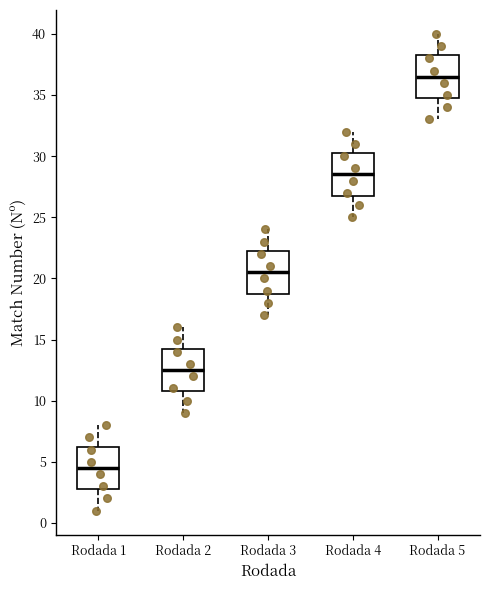

Reading left to right, transcribe this box plot: for each box, give where its median line is, the range the box spans, and where its two whiskers end, as read against the y-axis. The values are not printed on the chart, so give them approximately, as read against the axis.

Rodada 1: median 4.5, box 3.0 to 6.5, whiskers 1.0 to 8.0
Rodada 2: median 12.5, box 11.0 to 14.5, whiskers 9.0 to 16.0
Rodada 3: median 20.5, box 19.0 to 22.5, whiskers 17.0 to 24.0
Rodada 4: median 28.5, box 27.0 to 30.5, whiskers 25.0 to 32.0
Rodada 5: median 36.5, box 35.0 to 38.5, whiskers 33.0 to 40.0